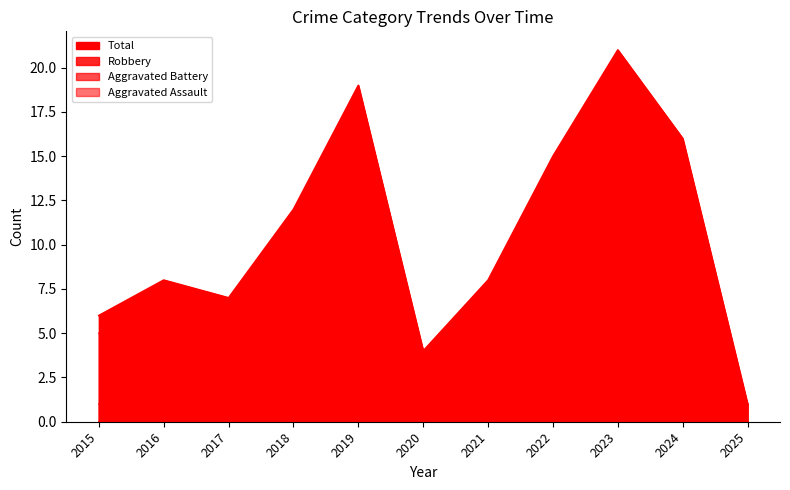

At which category does Robbery reach its first local valley?

2017